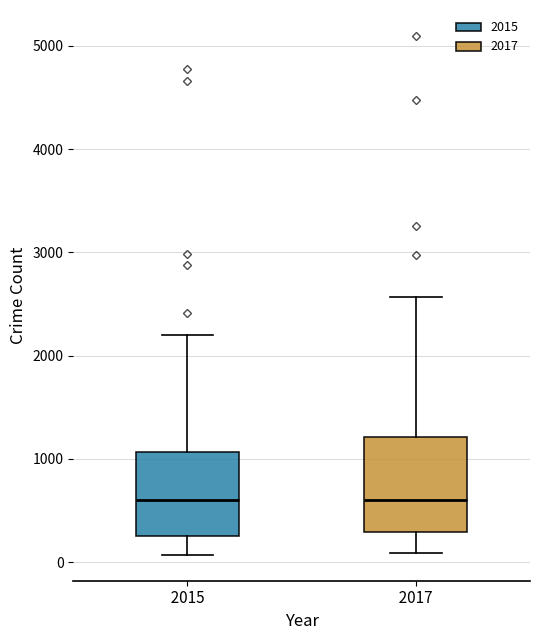

Reading left to right, read every box against the y-axis: the position of its median line, the range the box covers, and the ends of its whiskers. The values are not printed on the chart, so give them approximately, as read against the axis.

2015: median 600, box 300 to 1100, whiskers 100 to 2200
2017: median 600, box 300 to 1200, whiskers 100 to 2600